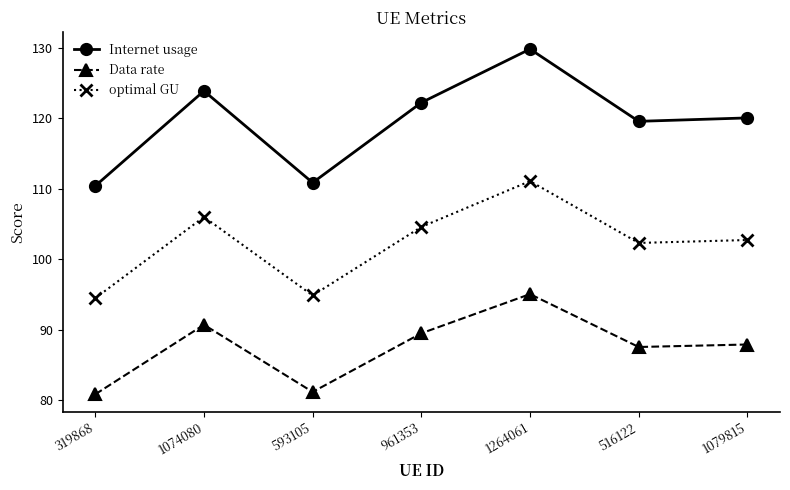

At which category does optimal GU reach its first local valley?

593105